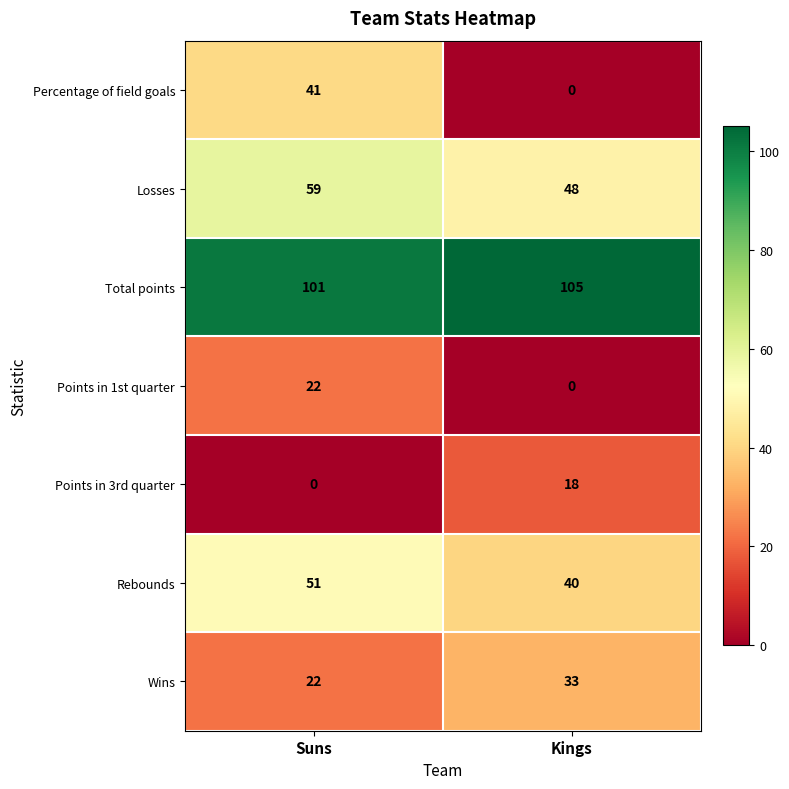

Is it true that Points in 3rd quarter equals 0 at Suns?

True